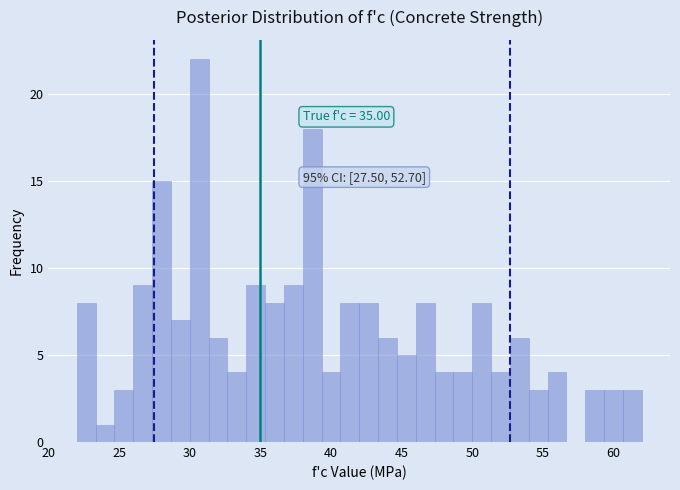

Around what value on the x-axis is the tallest bar? Give the approximate position of its centre, as read against the axis.

30.5